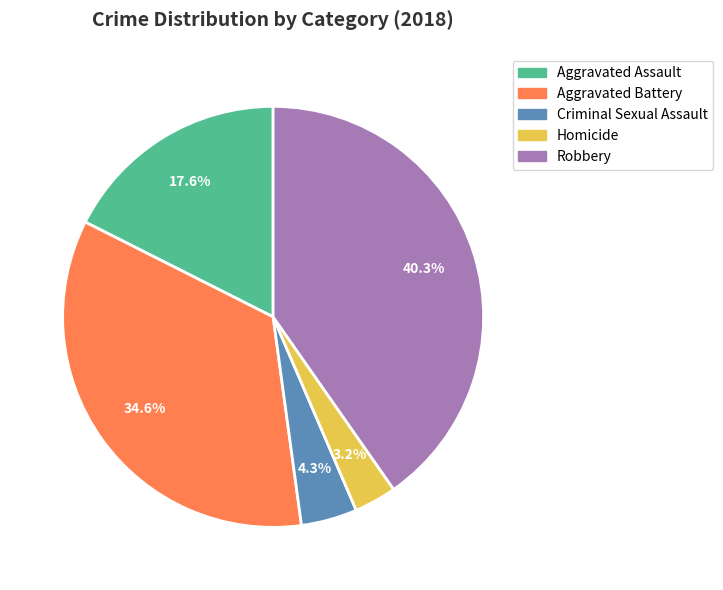

Which category has the smallest portion of the pie?

Homicide